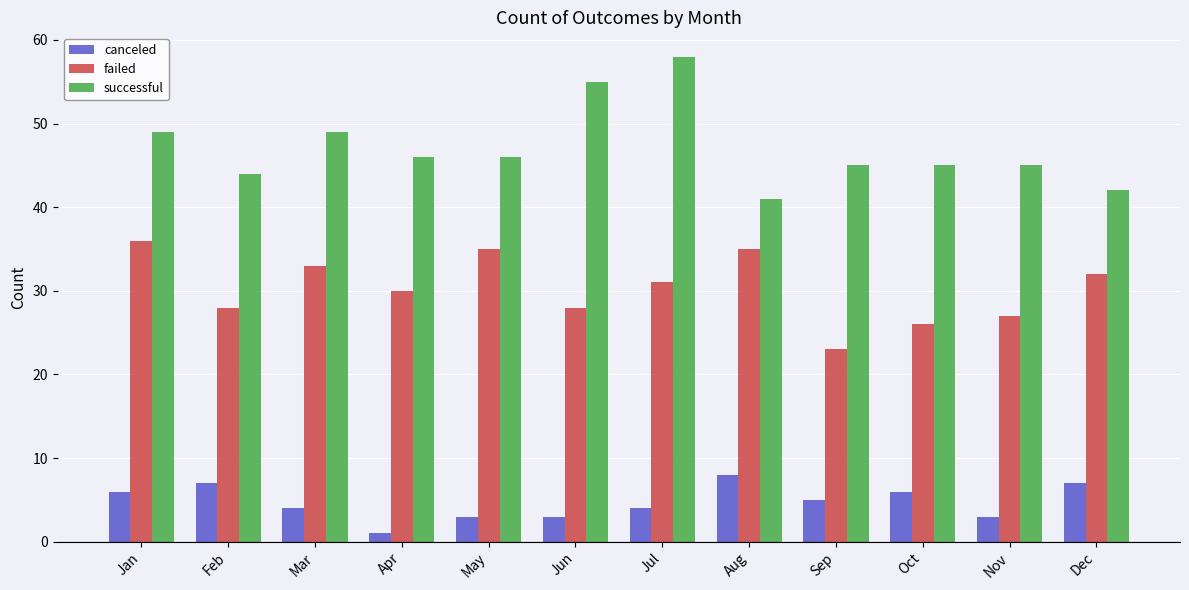

Is the value of successful at Nov greater than the value of failed at Mar?

Yes